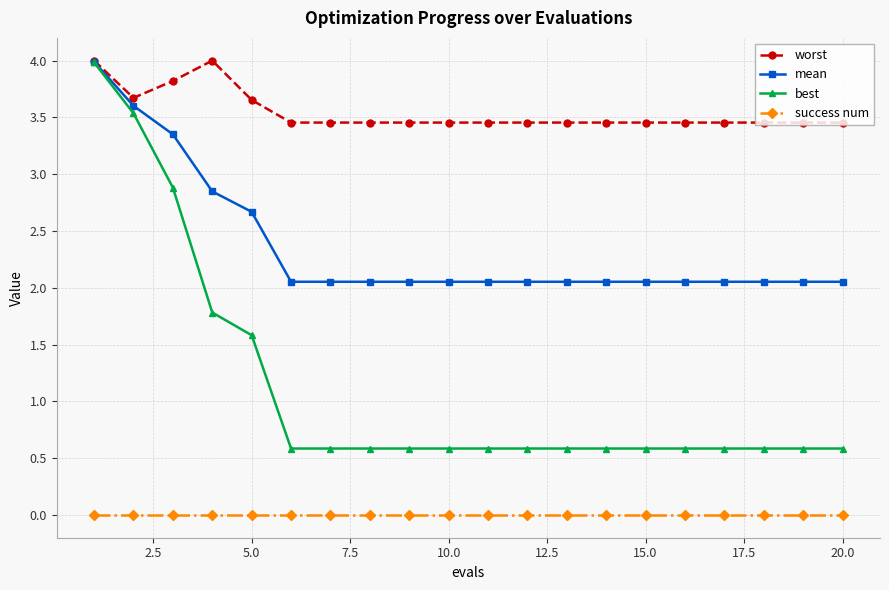

List the series in order of their overall mean, highest first.

worst, mean, best, success num